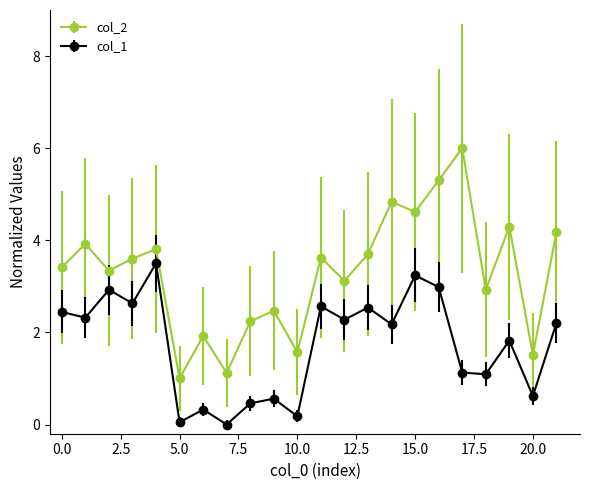

Rank the series by their average value, from lowest to highest.

col_1, col_2